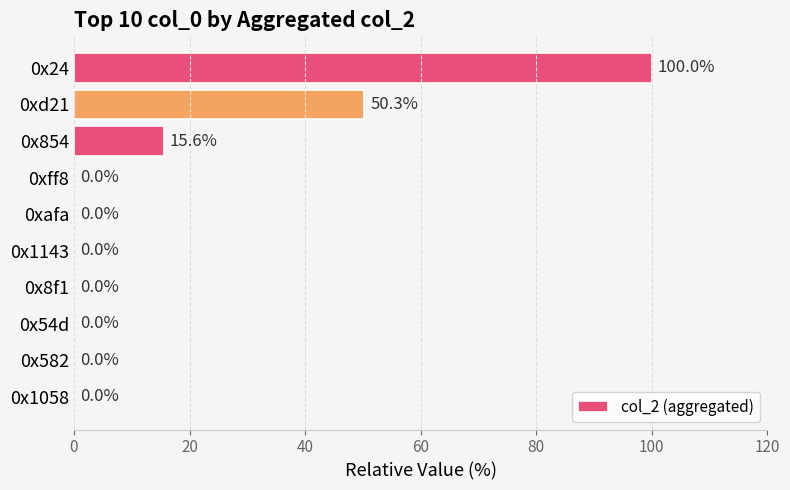

What is the sum of all values?

165.9